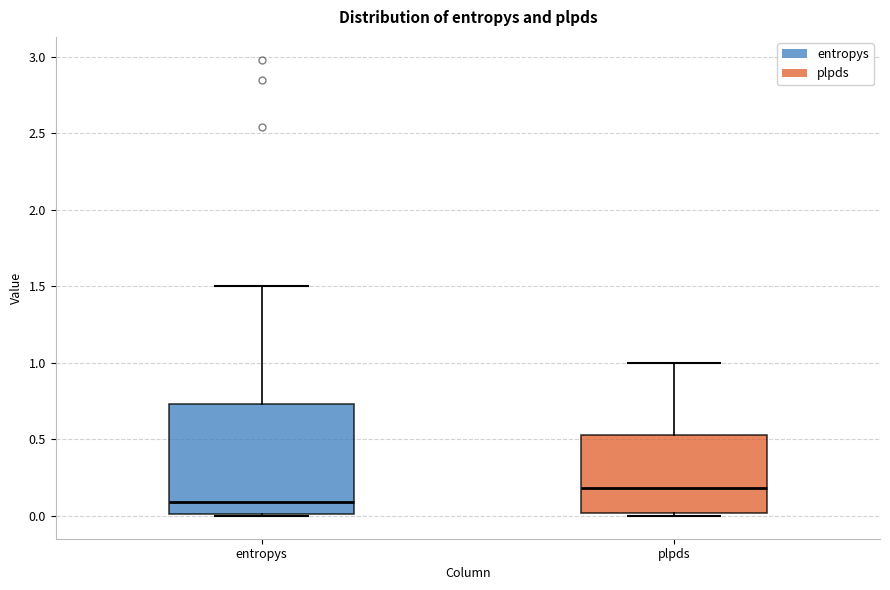

Reading left to right, transcribe this box plot: for each box, give where its median line is, the range the box spans, and where its two whiskers end, as read against the y-axis. The values are not printed on the chart, so give them approximately, as read against the axis.

entropys: median 0.10, box 0.00 to 0.75, whiskers 0.00 to 1.50
plpds: median 0.20, box 0.00 to 0.55, whiskers 0.00 (just below the box's lower edge) to 1.00